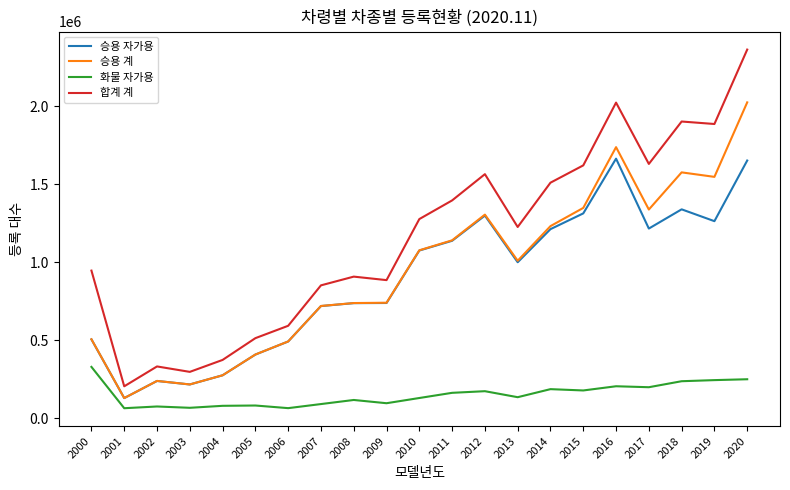

List the series in order of their peak value, lowest first.

화물 자가용, 승용 자가용, 승용 계, 합계 계